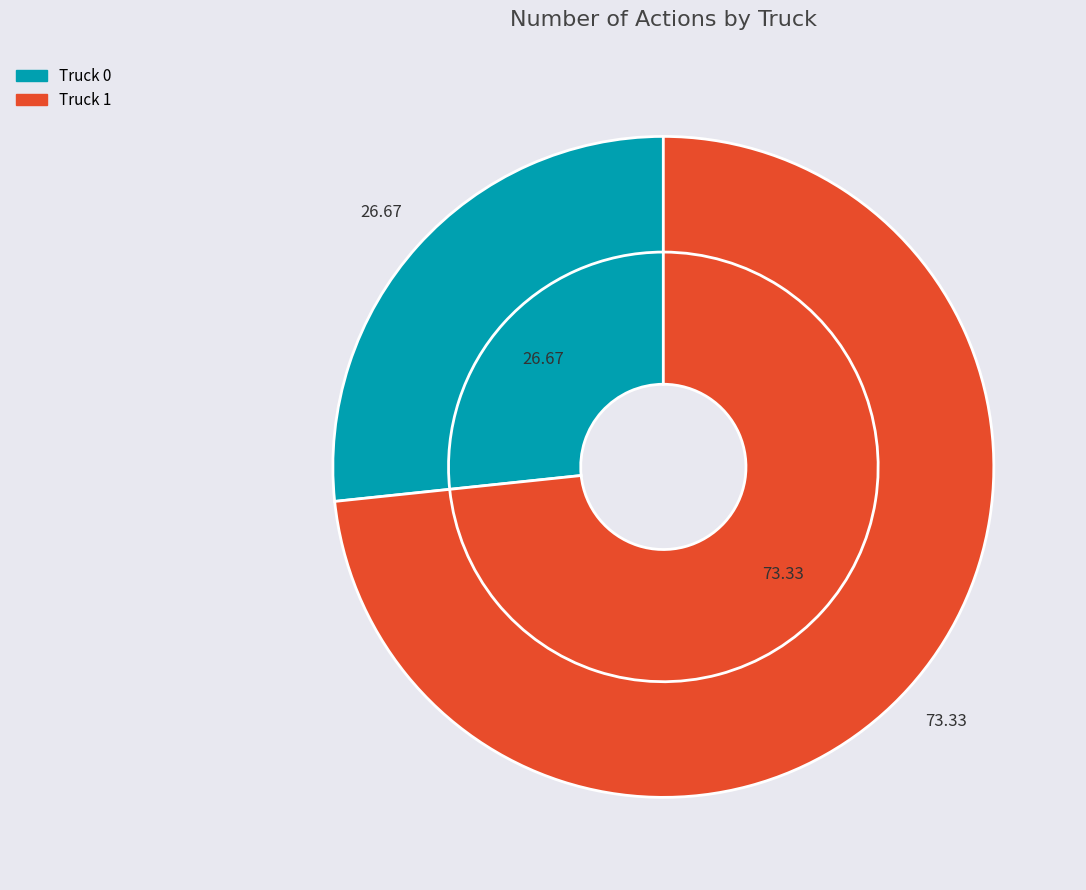

The Truck 1 slice represents 59% of the pie. True or false?

False